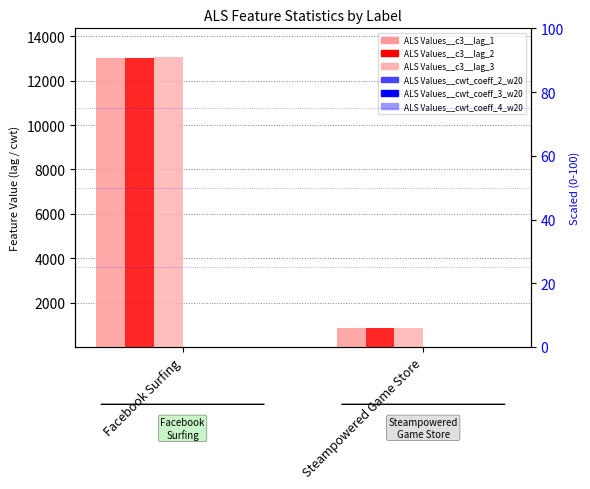

What is the value of the ALS Values__cwt_coeff_2_w20 bar at the 1st from the left?

16.7